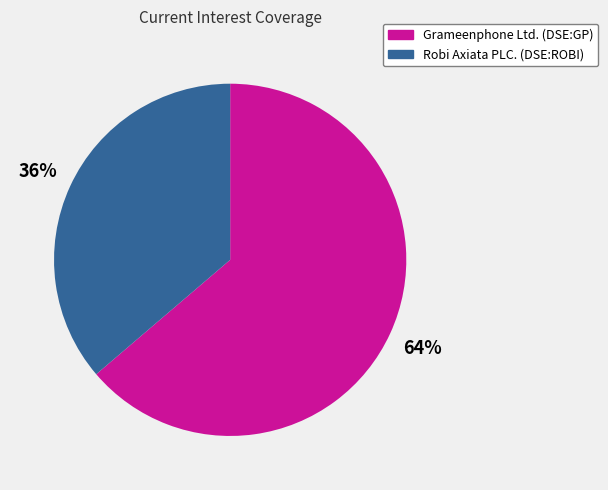

Is the sum of Grameenphone Ltd. (DSE:GP) and Robi Axiata PLC. (DSE:ROBI) greater than half?

Yes